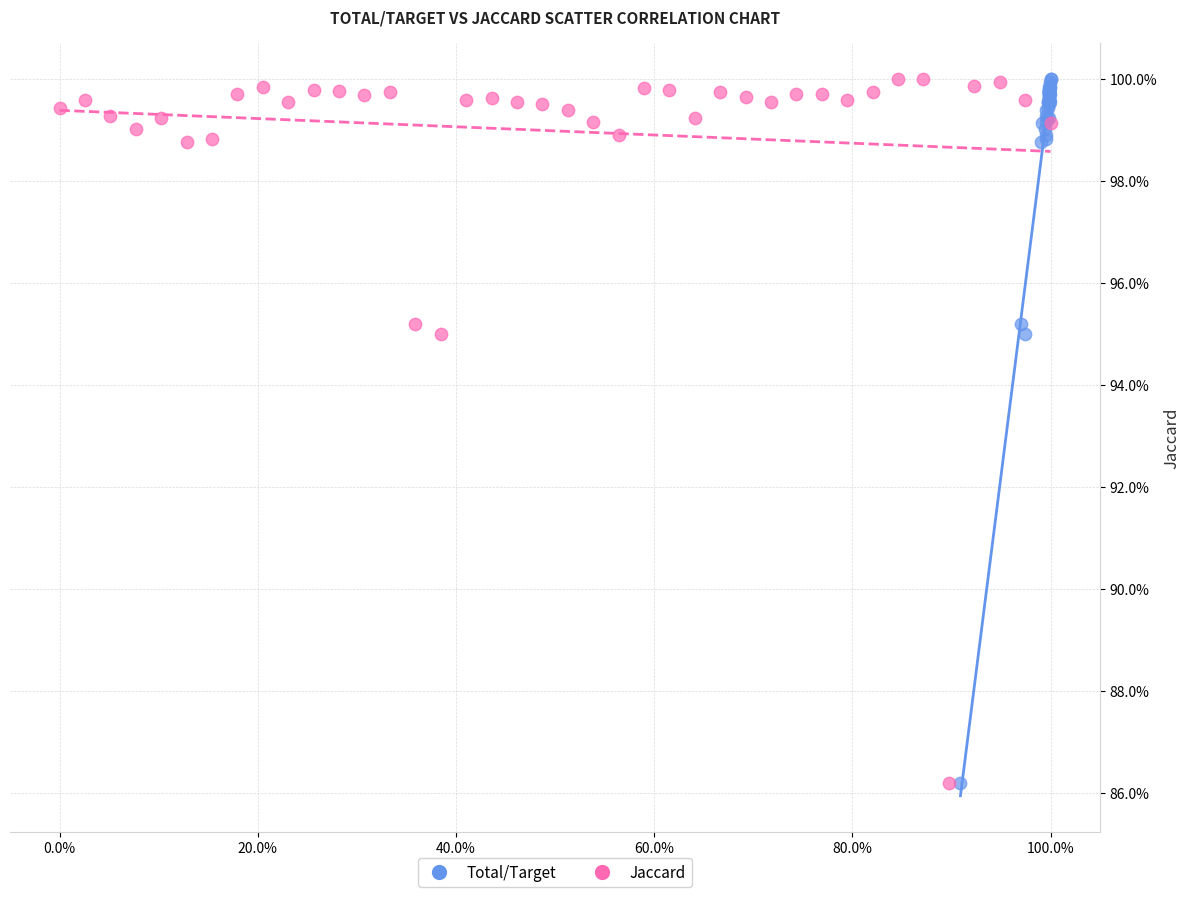

What are all the series names shown in the legend?

Total/Target, Jaccard